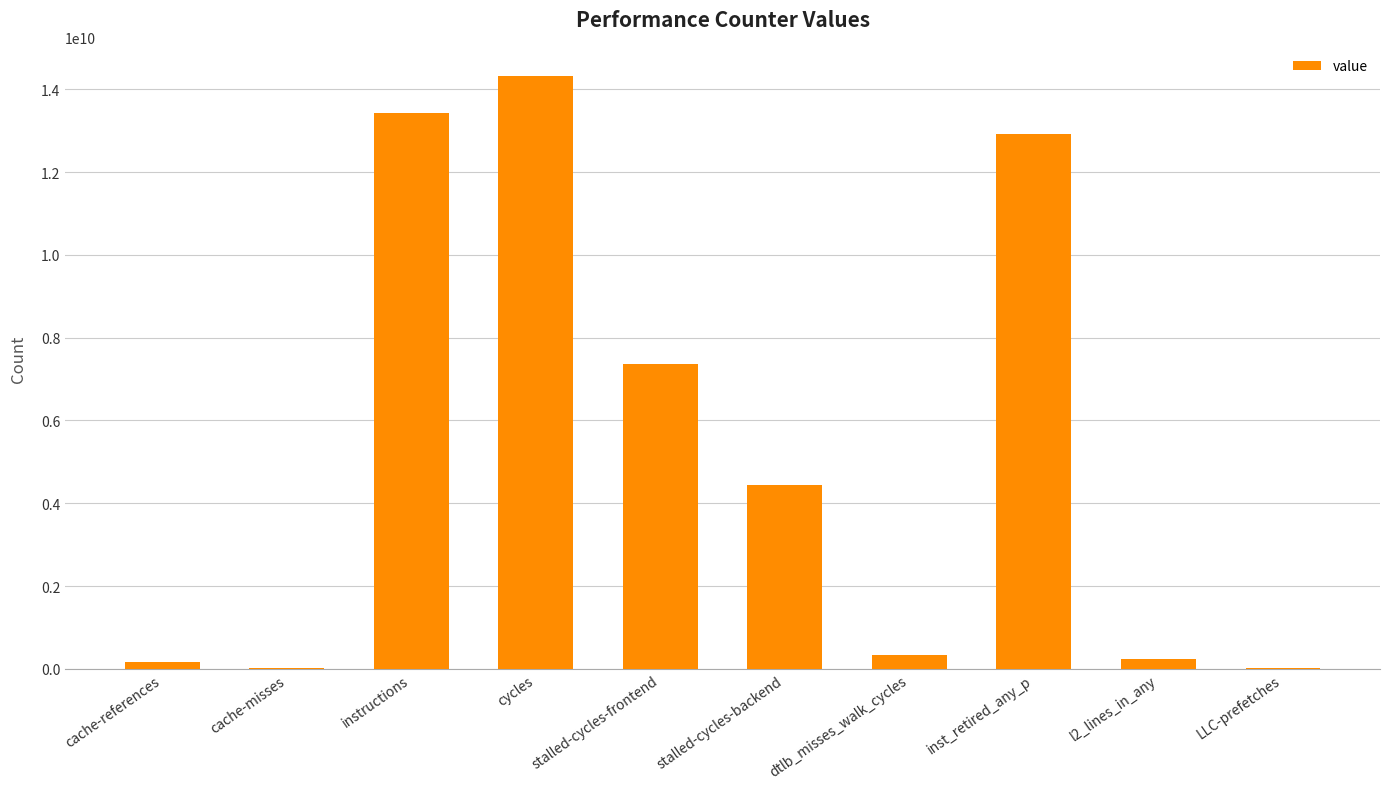

What is the maximum value shown in the chart?

14312037093